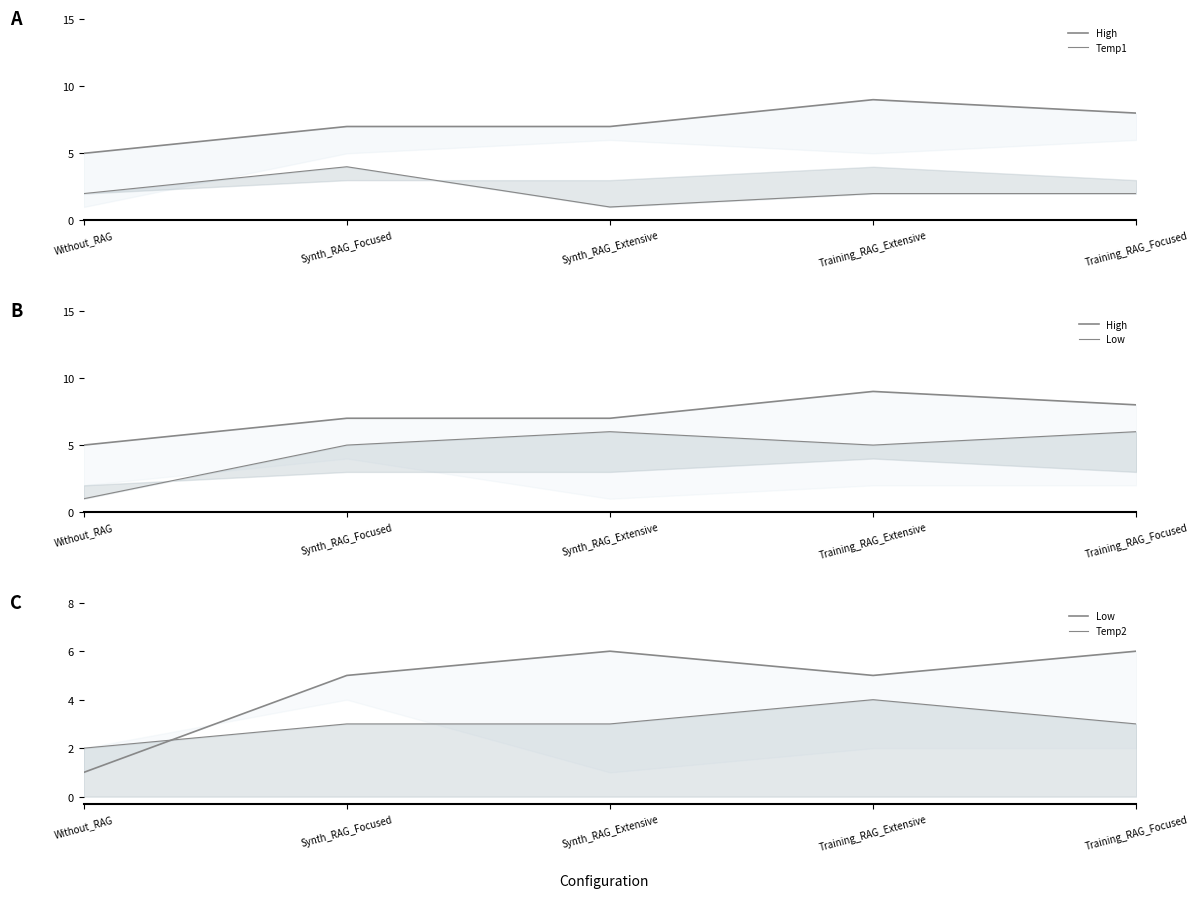

What is the maximum value for Low?

6